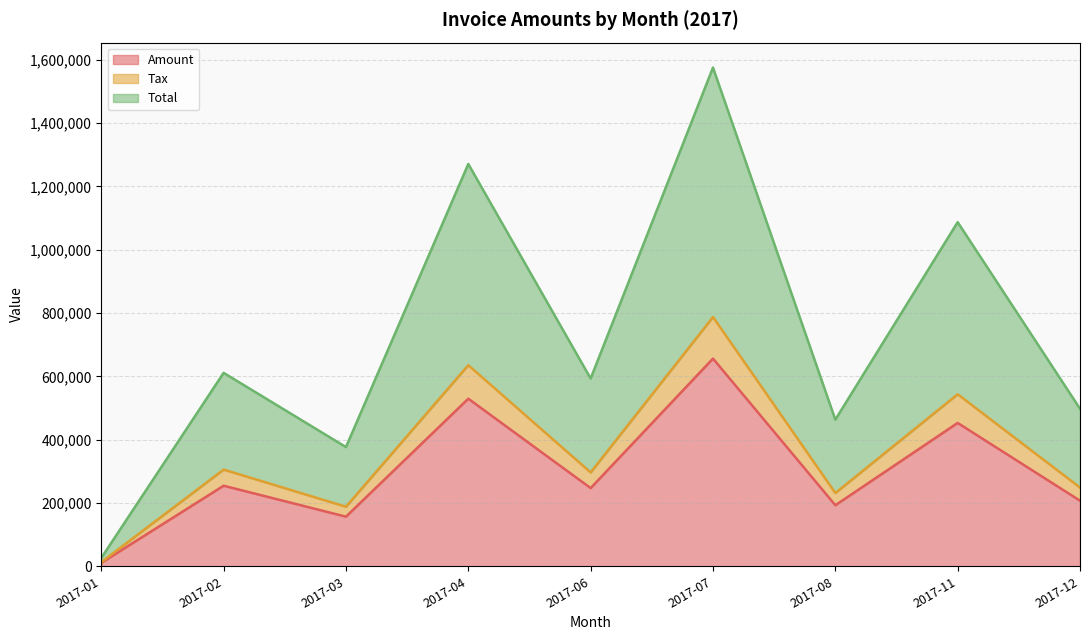

Is the value of Total at 2017-02 greater than the value of Tax at 2017-04?

No